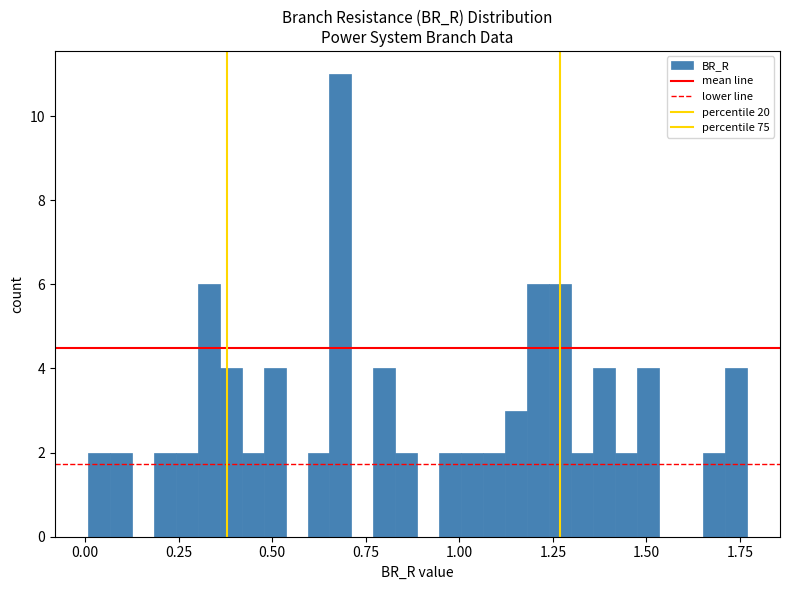

Around what value on the x-axis is the tallest bar? Give the approximate position of its centre, as read against the axis.

0.70